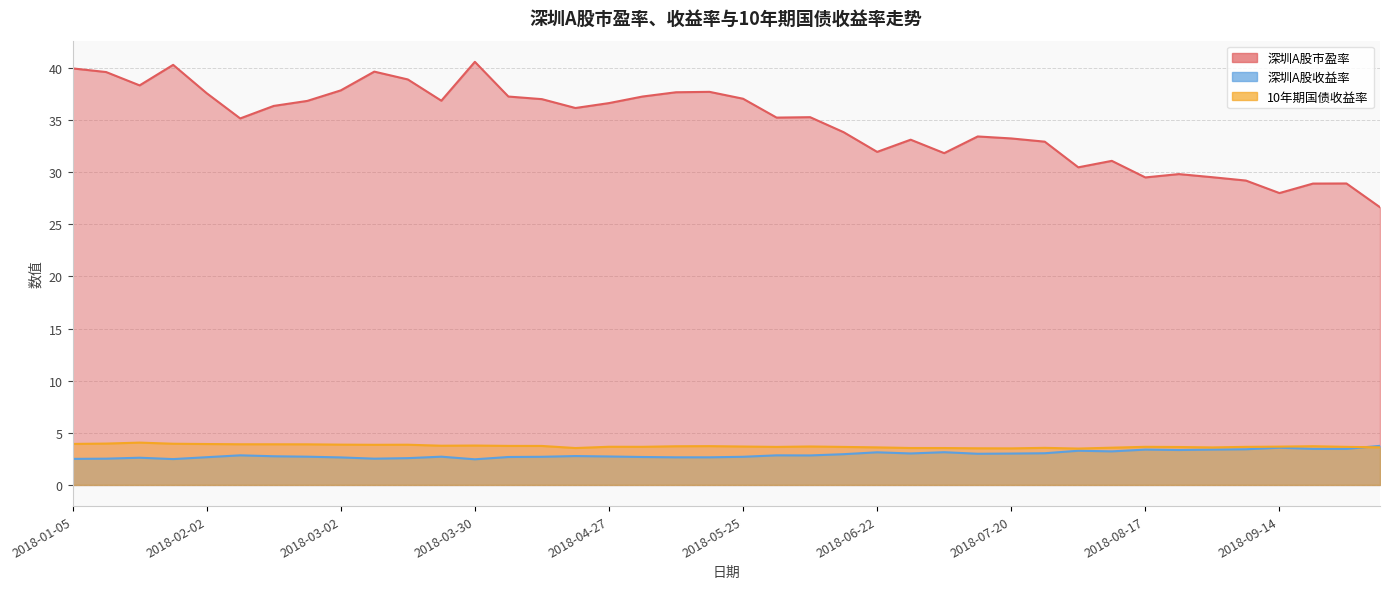

Where is 深圳A股收益率 nearest to the value 3?

2018-07-13